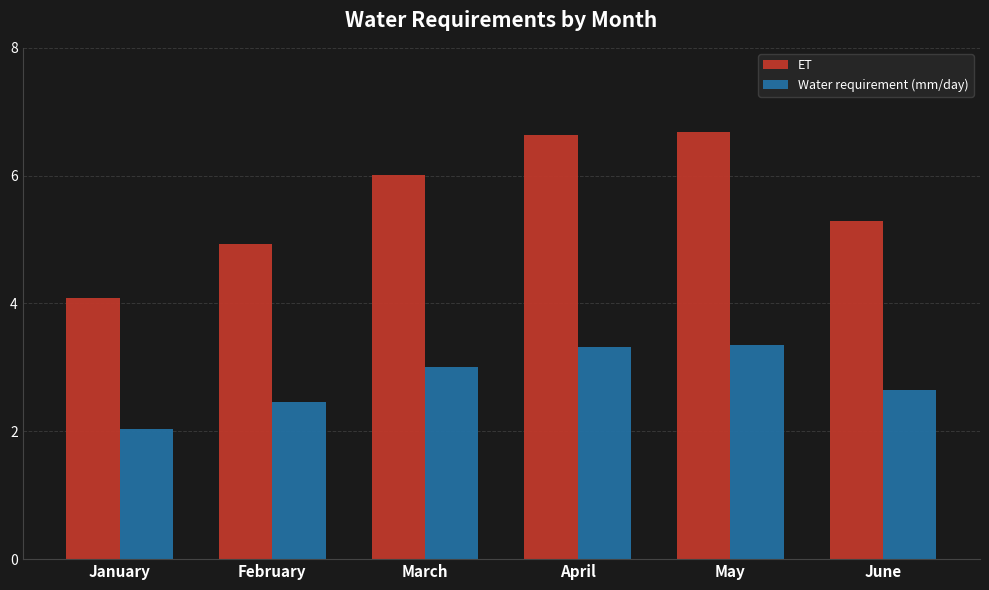

Which series has the largest total across all categories?

ET